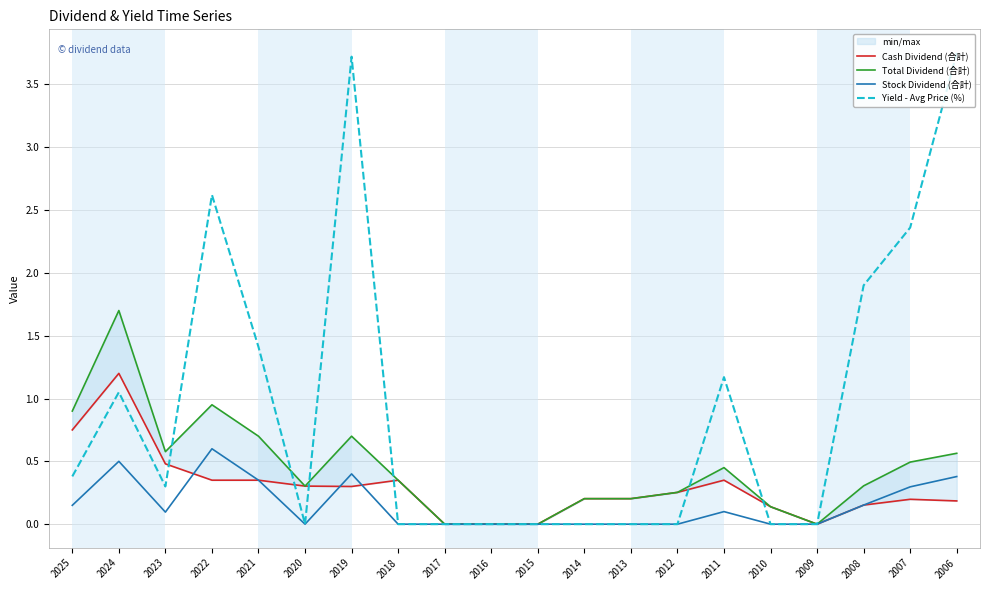

Reading left to right, what are all the values shown in this chart?

Cash Dividend (合計): 2025=0.8	2024=1.2	2023=0.5	2022=0.3	2021=0.3	2020=0.3	2019=0.3	2018=0.3	2017=0.0	2016=0.0	2015=0.0	2014=0.2	2013=0.2	2012=0.3	2011=0.3	2010=0.1	2009=0.0	2008=0.2	2007=0.2	2006=0.2
Total Dividend (合計): 2025=0.9	2024=1.7	2023=0.6	2022=0.9	2021=0.7	2020=0.3	2019=0.7	2018=0.3	2017=0.0	2016=0.0	2015=0.0	2014=0.2	2013=0.2	2012=0.3	2011=0.5	2010=0.1	2009=0.0	2008=0.3	2007=0.5	2006=0.6
Stock Dividend (合計): 2025=0.1	2024=0.5	2023=0.1	2022=0.6	2021=0.3	2020=0.0	2019=0.4	2018=0.0	2017=0.0	2016=0.0	2015=0.0	2014=0.0	2013=0.0	2012=0.0	2011=0.1	2010=0.0	2009=0.0	2008=0.2	2007=0.3	2006=0.4
Yield - Avg Price (%): 2025=0.4	2024=1.1	2023=0.3	2022=2.6	2021=1.4	2020=0.0	2019=3.7	2018=0.0	2017=0.0	2016=0.0	2015=0.0	2014=0.0	2013=0.0	2012=0.0	2011=1.2	2010=0.0	2009=0.0	2008=1.9	2007=2.4	2006=3.8